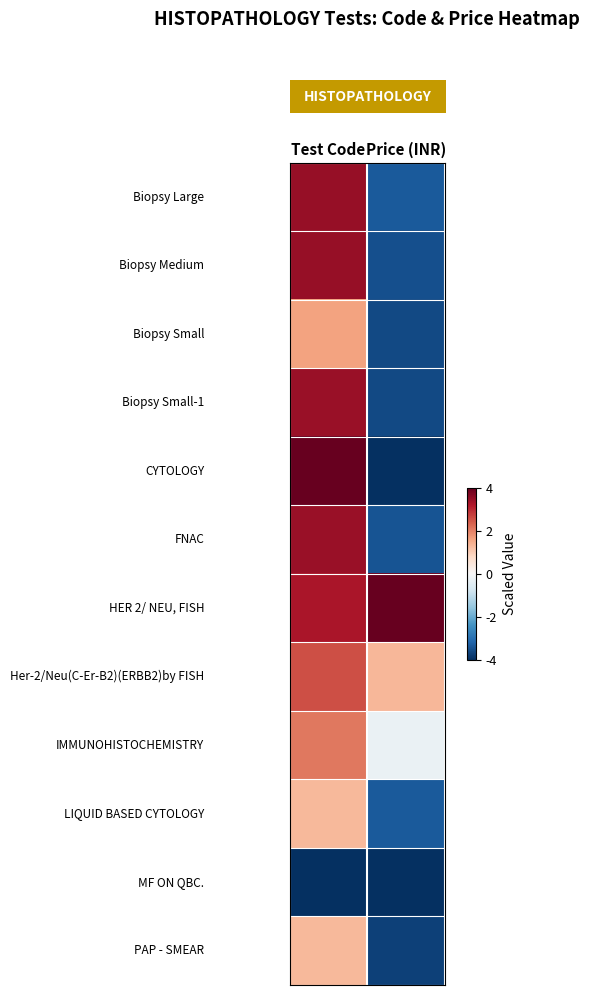

How many categories are shown in the chart?

2